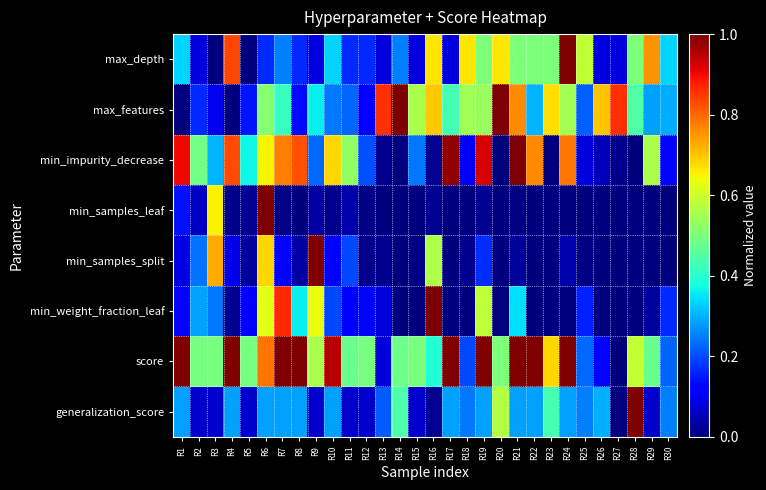

Reading left to right, list all the values displayed in this chart.

max_depth: R1=0.3	R2=0.1	R3=0.0	R4=0.8	R5=0.0	R6=0.2	R7=0.2	R8=0.2	R9=0.1	R10=0.3	R11=0.2	R12=0.2	R13=0.1	R14=0.2	R15=0.1	R16=0.7	R17=0.1	R18=0.7	R19=0.5	R20=0.7	R21=0.5	R22=0.5	R23=0.5	R24=1.0	R25=0.6	R26=0.1	R27=0.1	R28=0.5	R29=0.8	R30=0.3
max_features: R1=0.0	R2=0.2	R3=0.1	R4=0.0	R5=0.1	R6=0.5	R7=0.4	R8=0.1	R9=0.4	R10=0.2	R11=0.2	R12=0.1	R13=0.9	R14=1.0	R15=0.6	R16=0.7	R17=0.4	R18=0.5	R19=0.5	R20=1.0	R21=0.8	R22=0.3	R23=0.7	R24=0.5	R25=0.2	R26=0.7	R27=0.9	R28=0.4	R29=0.3	R30=0.3
min_impurity_decrease: R1=0.9	R2=0.5	R3=0.3	R4=0.8	R5=0.4	R6=0.6	R7=0.8	R8=0.8	R9=0.2	R10=0.7	R11=0.5	R12=0.2	R13=0.0	R14=0.0	R15=0.2	R16=0.0	R17=1.0	R18=0.1	R19=0.9	R20=0.0	R21=1.0	R22=0.8	R23=0.0	R24=0.8	R25=0.1	R26=0.0	R27=0.0	R28=0.0	R29=0.6	R30=0.1
min_samples_leaf: R1=0.1	R2=0.1	R3=0.7	R4=0.0	R5=0.0	R6=1.0	R7=0.0	R8=0.0	R9=0.0	R10=0.0	R11=0.0	R12=0.0	R13=0.0	R14=0.0	R15=0.0	R16=0.0	R17=0.0	R18=0.0	R19=0.0	R20=0.0	R21=0.0	R22=0.0	R23=0.0	R24=0.0	R25=0.0	R26=0.0	R27=0.0	R28=0.0	R29=0.0	R30=0.0
min_samples_split: R1=0.1	R2=0.2	R3=0.7	R4=0.1	R5=0.0	R6=0.7	R7=0.1	R8=0.0	R9=1.0	R10=0.1	R11=0.2	R12=0.0	R13=0.0	R14=0.0	R15=0.0	R16=0.6	R17=0.0	R18=0.0	R19=0.2	R20=0.0	R21=0.0	R22=0.0	R23=0.0	R24=0.0	R25=0.0	R26=0.0	R27=0.0	R28=0.0	R29=0.0	R30=0.0
min_weight_fraction_leaf: R1=0.1	R2=0.3	R3=0.2	R4=0.0	R5=0.1	R6=0.6	R7=0.9	R8=0.4	R9=0.6	R10=0.2	R11=0.1	R12=0.1	R13=0.1	R14=0.0	R15=0.0	R16=1.0	R17=0.0	R18=0.0	R19=0.6	R20=0.0	R21=0.3	R22=0.0	R23=0.0	R24=0.0	R25=0.2	R26=0.0	R27=0.0	R28=0.0	R29=0.0	R30=0.2
score: R1=1.0	R2=0.5	R3=0.5	R4=1.0	R5=0.5	R6=0.8	R7=1.0	R8=1.0	R9=0.6	R10=0.9	R11=0.5	R12=0.5	R13=0.1	R14=0.5	R15=0.5	R16=0.4	R17=1.0	R18=0.2	R19=1.0	R20=0.5	R21=1.0	R22=1.0	R23=0.7	R24=1.0	R25=0.2	R26=0.1	R27=0.0	R28=0.6	R29=0.5	R30=0.2
generalization_score: R1=0.3	R2=0.1	R3=0.1	R4=0.3	R5=0.1	R6=0.3	R7=0.3	R8=0.3	R9=0.1	R10=0.3	R11=0.1	R12=0.1	R13=0.2	R14=0.4	R15=0.1	R16=0.0	R17=0.3	R18=0.2	R19=0.3	R20=0.6	R21=0.3	R22=0.3	R23=0.4	R24=0.3	R25=0.3	R26=0.3	R27=0.0	R28=1.0	R29=0.1	R30=0.3